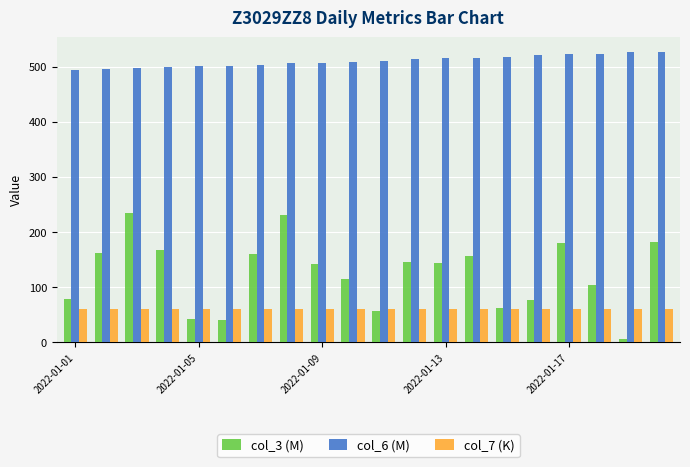

Which series has the largest range (max minus min)?

col_3 (M)